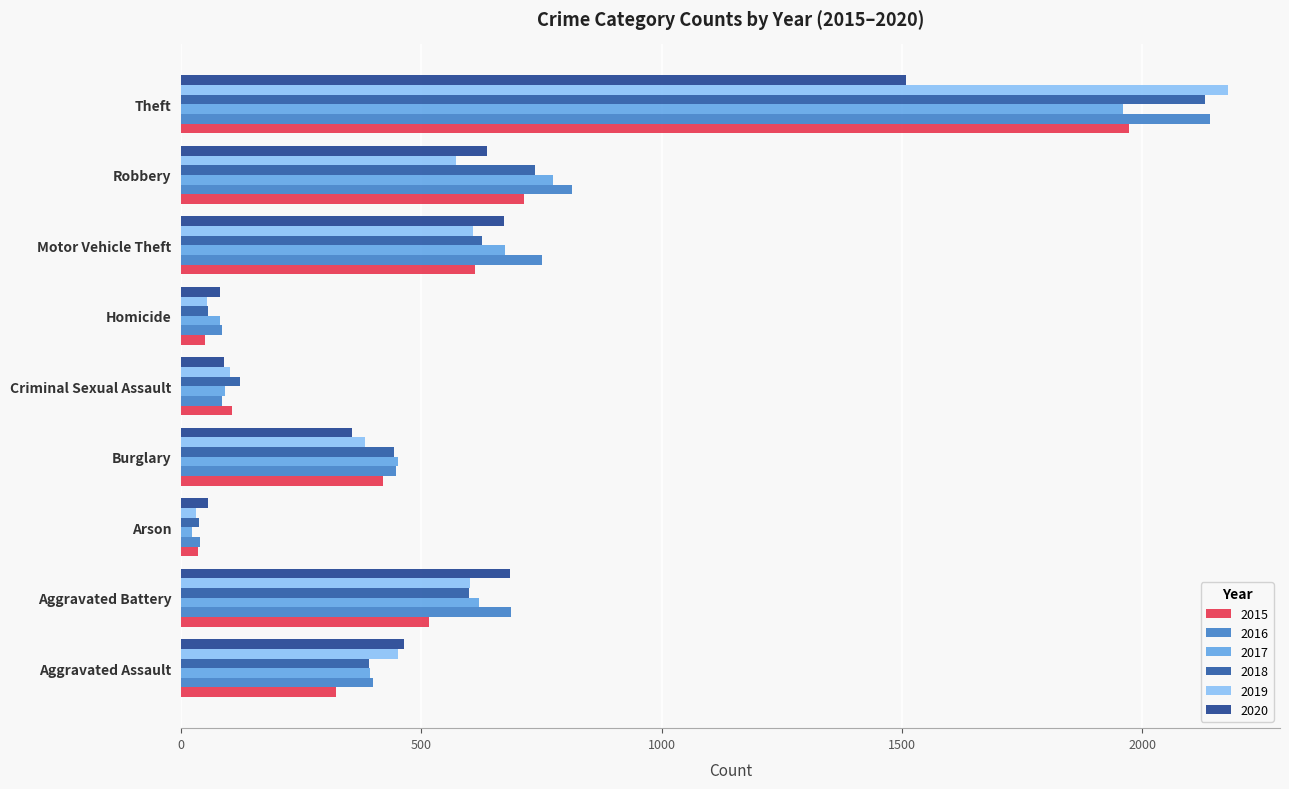

Which label corresponds to the smallest value in the chart?

Arson